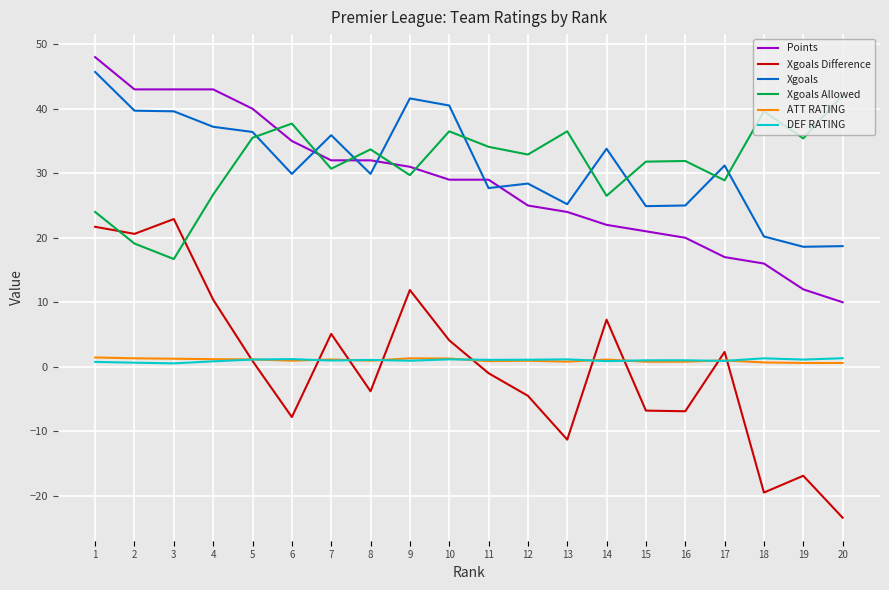

Is the value of Points at 4 greater than the value of DEF RATING at 4?

Yes